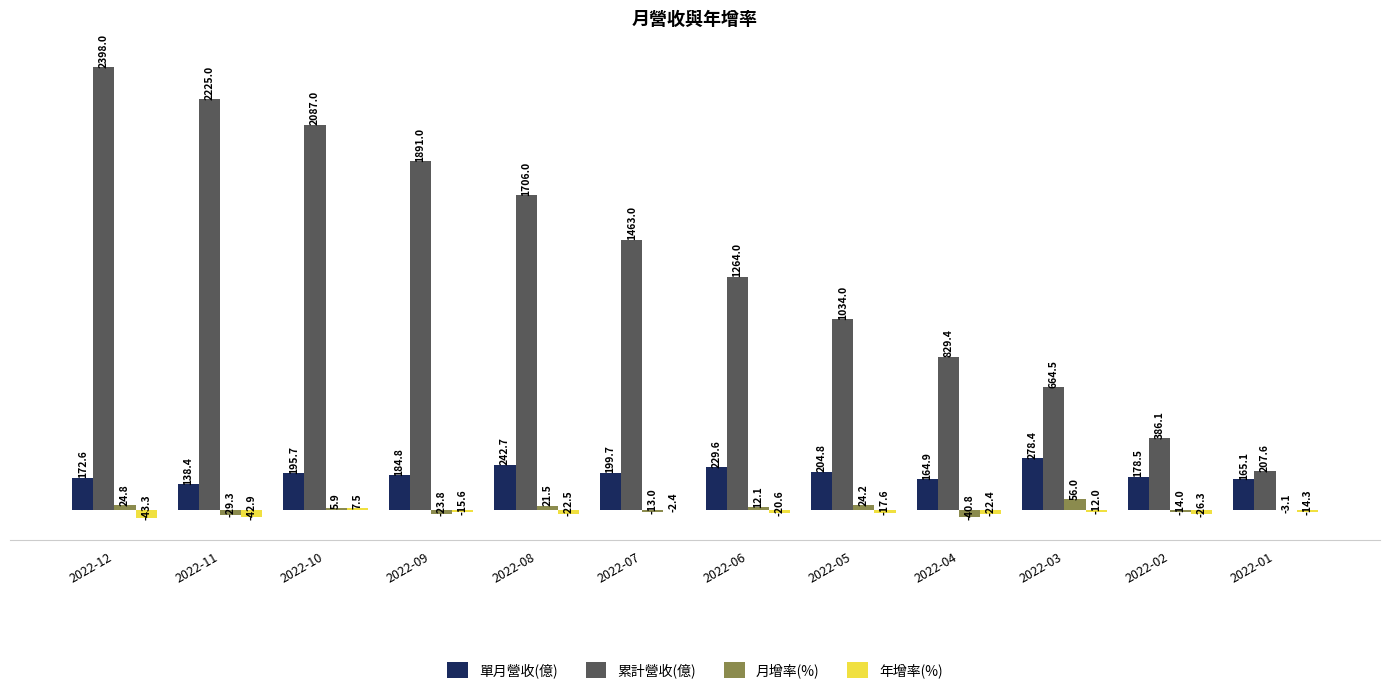

What is the sum of all 年增率(%) values?

-232.4